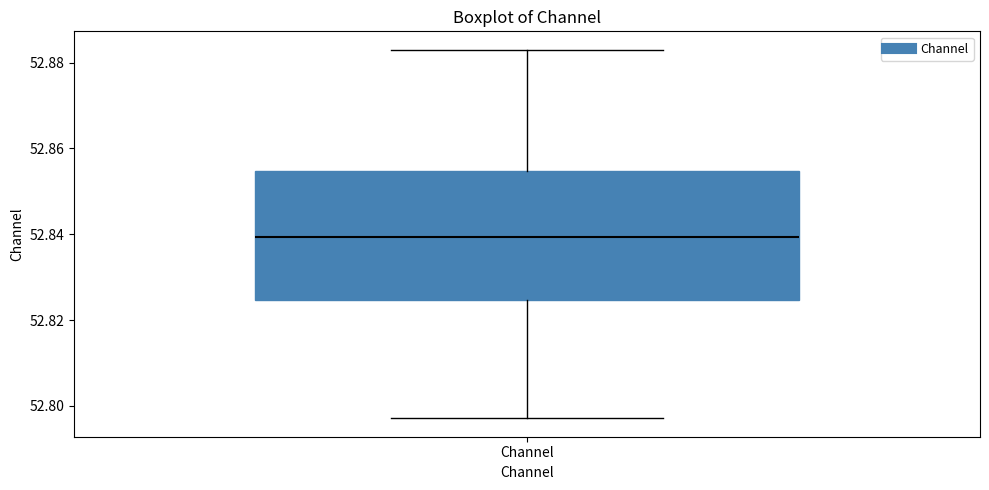

Transcribe this box plot: give where the median line is, the range the box spans, and where the two whiskers end, as read against the y-axis. The values are not printed on the chart, so give them approximately, as read against the axis.

median 52.840, box 52.824 to 52.854, whiskers 52.798 to 52.882